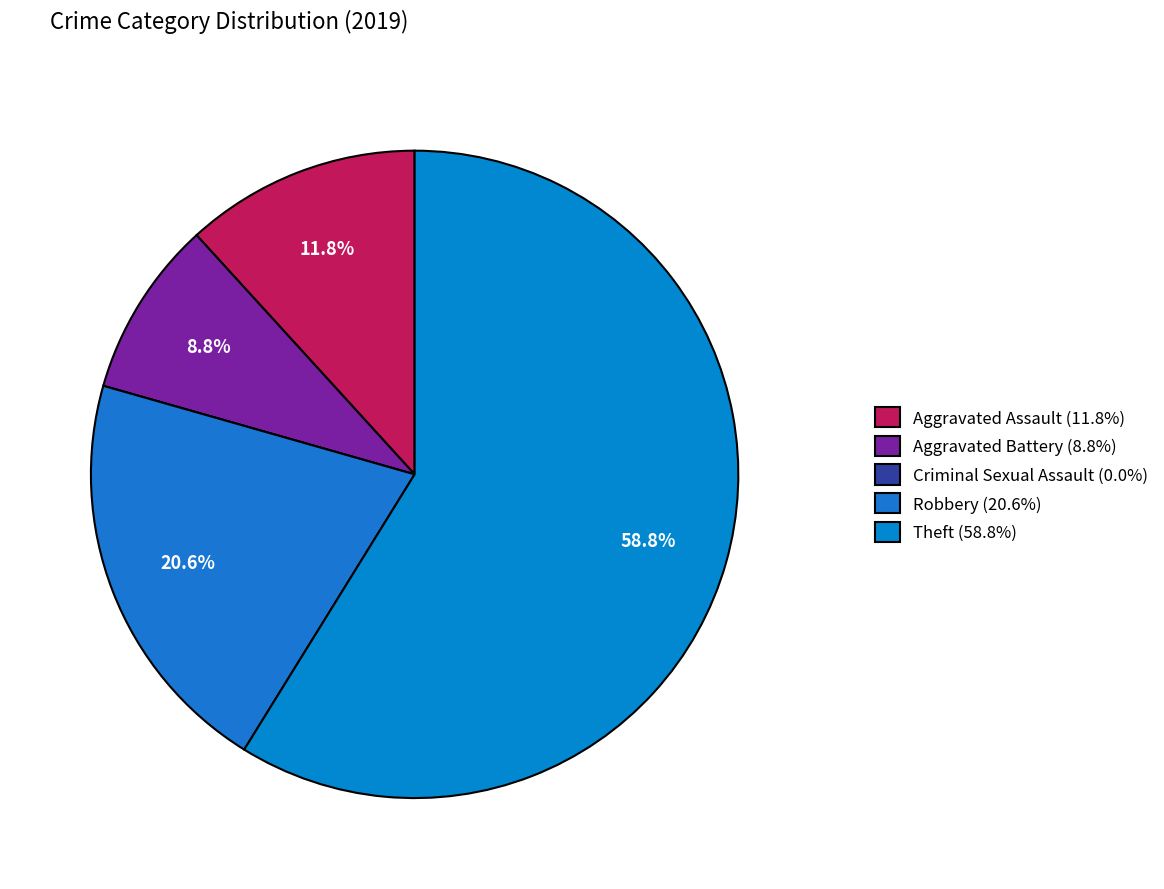

Which category has the biggest portion of the pie?

Theft